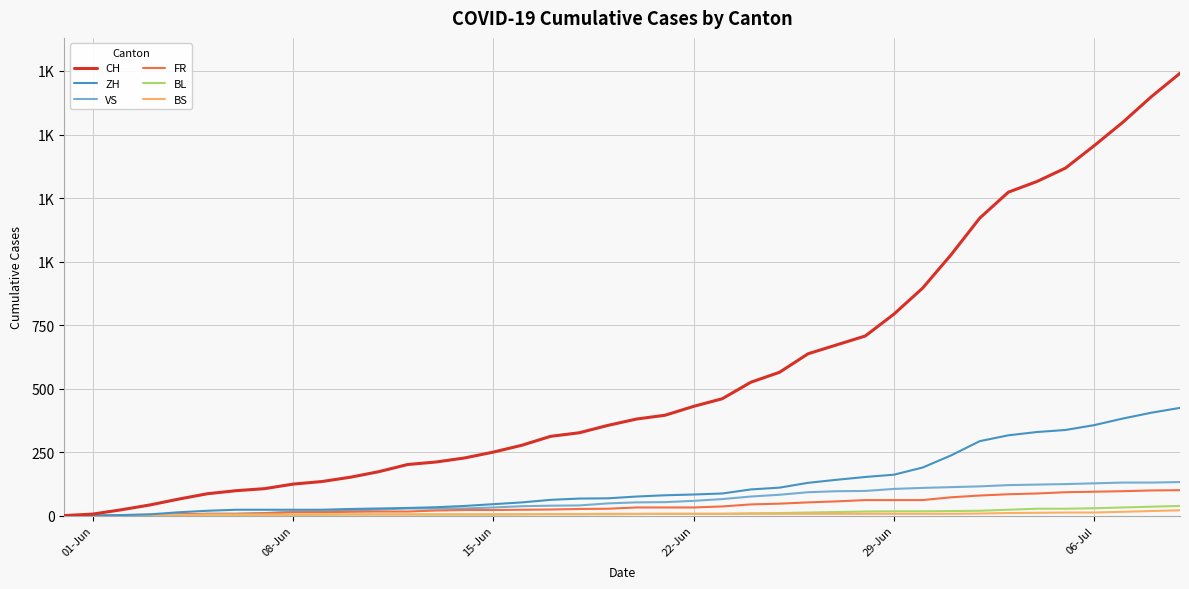

Is this an area chart (filled region under the line)?

No